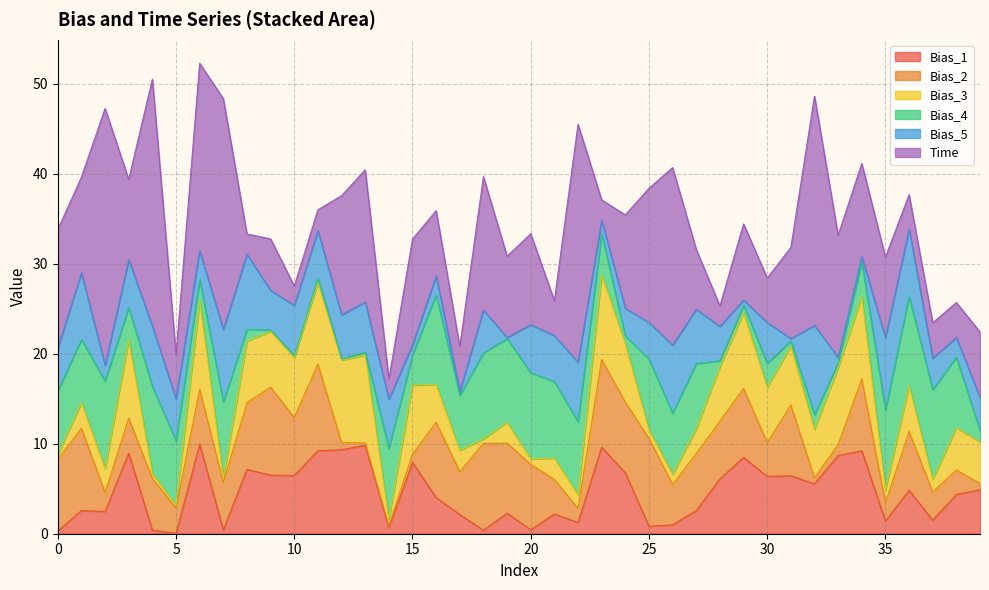

Reading left to right, extract all data points from this chart.

Bias_1: 0.3	2.6	2.5	8.9	0.4	0.0	10.0	0.4	7.1	6.5	6.5	9.2	9.3	9.8	0.7	7.9	4.0	2.1	0.4	2.3	0.4	2.2	1.3	9.6	6.8	0.8	1.0	2.6	6.1	8.5	6.4	6.4	5.5	8.7	9.2	1.4	4.8	1.5	4.4	4.9
Bias_2: 8.0	9.1	2.1	3.9	5.7	2.8	6.1	5.3	7.4	9.8	6.4	9.6	0.8	0.3	0.2	0.9	8.4	4.8	9.6	7.8	7.3	3.8	1.5	9.7	7.9	9.8	4.5	6.3	6.4	7.7	3.8	7.8	0.7	1.2	8.0	2.0	6.5	3.1	2.7	0.7
Bias_3: 0.5	2.9	2.7	8.7	0.5	0.3	9.8	0.5	6.8	6.2	6.6	9.0	9.2	9.8	0.7	7.7	4.2	2.4	0.5	2.3	0.6	2.4	1.5	9.4	6.5	0.9	1.1	2.8	6.0	8.4	6.1	6.5	5.4	8.6	9.1	1.5	5.1	1.4	4.7	4.6
Bias_4: 7.1	7.0	9.7	3.6	9.7	7.1	2.4	8.4	1.3	0.2	0.2	0.5	0.1	0.3	7.9	3.3	10.0	6.1	9.6	9.3	9.6	8.5	8.1	4.5	0.9	7.8	6.8	7.2	0.7	0.8	2.7	0.6	1.6	0.5	3.8	8.8	9.9	9.9	7.8	1.3
Bias_5: 4.8	7.4	1.8	5.3	6.7	4.7	3.2	8.0	8.3	4.4	5.6	5.2	4.9	5.6	5.5	1.1	2.1	0.4	4.7	0.1	5.3	5.1	6.6	1.6	3.1	4.1	7.6	6.0	3.8	0.5	4.5	0.3	9.9	0.6	0.6	8.0	7.5	3.5	2.2	3.7
Time: 13.2	10.6	28.5	8.9	27.4	4.9	20.8	25.6	2.3	5.7	2.2	2.3	13.2	14.7	2.2	11.8	7.3	5.0	14.8	9.0	10.1	3.9	26.4	2.3	10.4	14.9	19.7	6.7	2.3	8.5	4.9	10.1	25.5	13.6	10.4	8.9	3.8	3.9	3.9	7.3